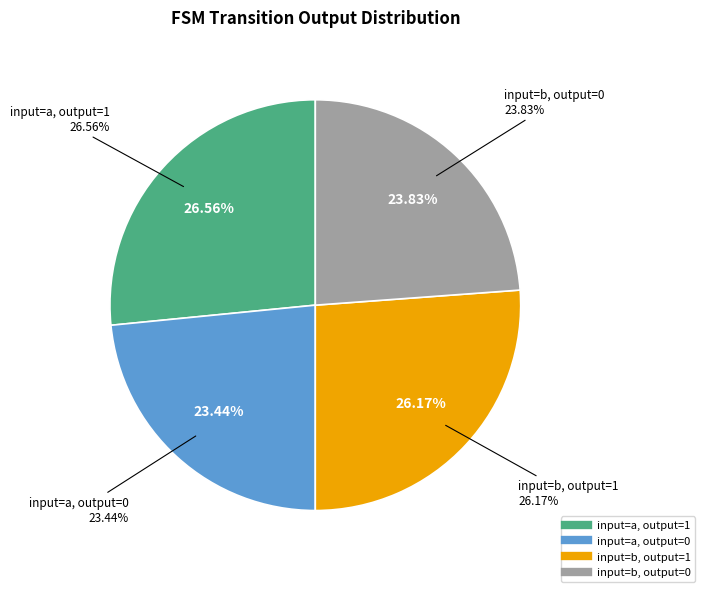

What percentage is the input=b, output=1 slice, to the nearest percent?

26%